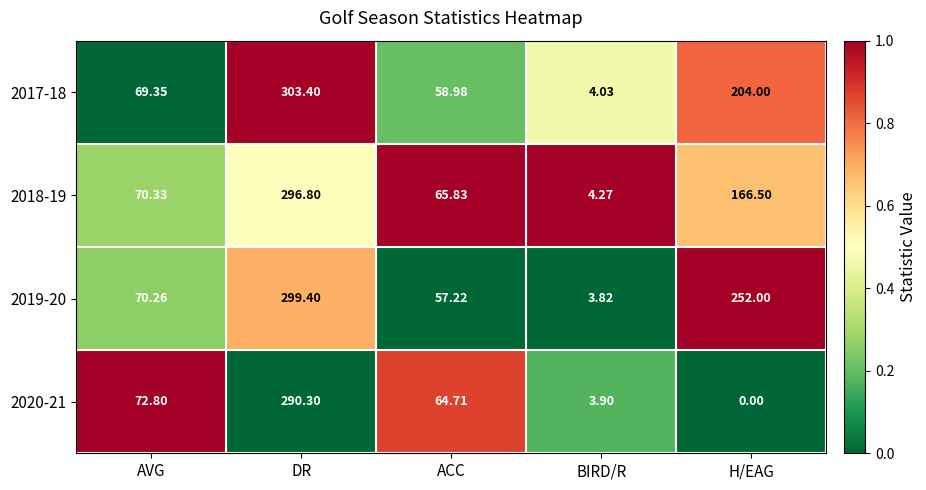

List the labels in order of 2020-21 value, largest first.

DR, AVG, ACC, BIRD/R, H/EAG